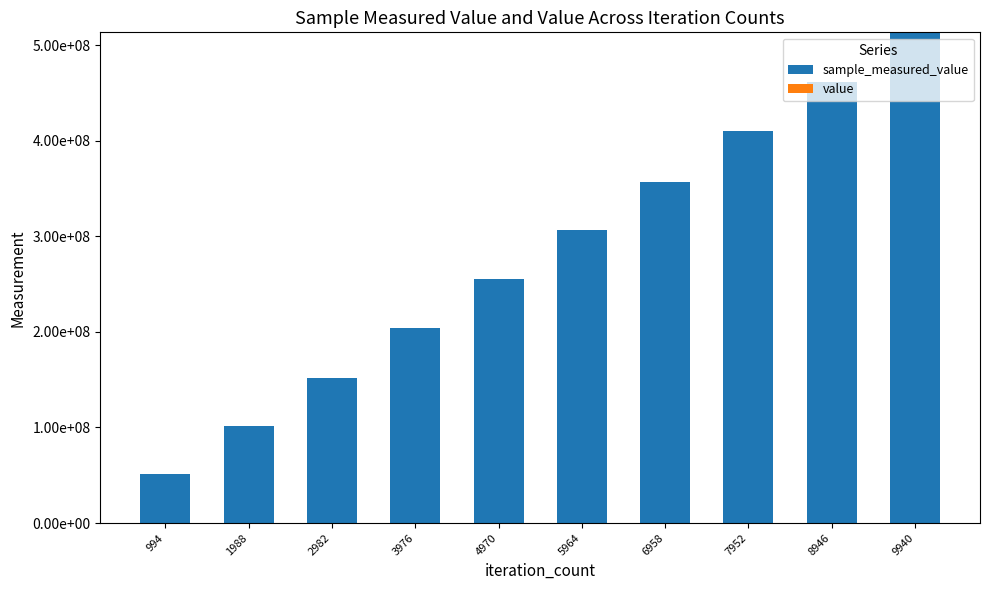

Are the bars horizontal?

No